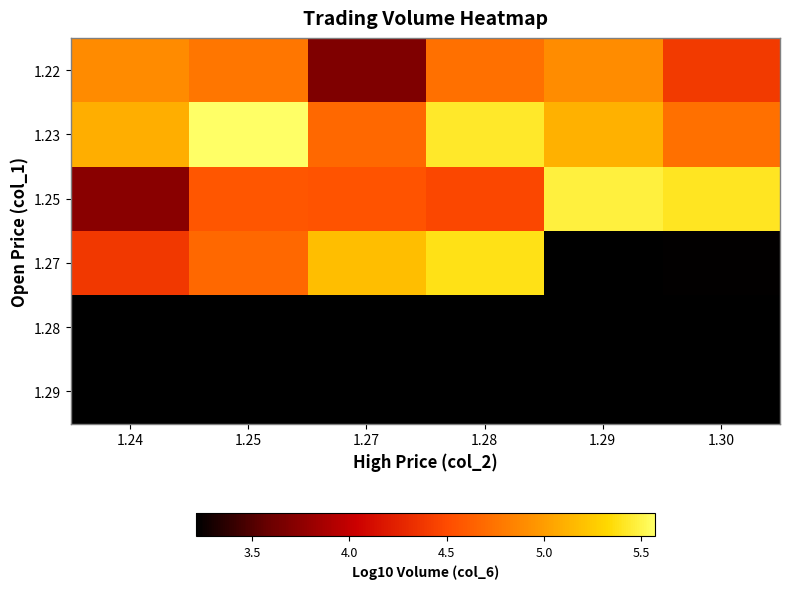

The value of 1.25 at 1.29 is 5.5. True or false?

True